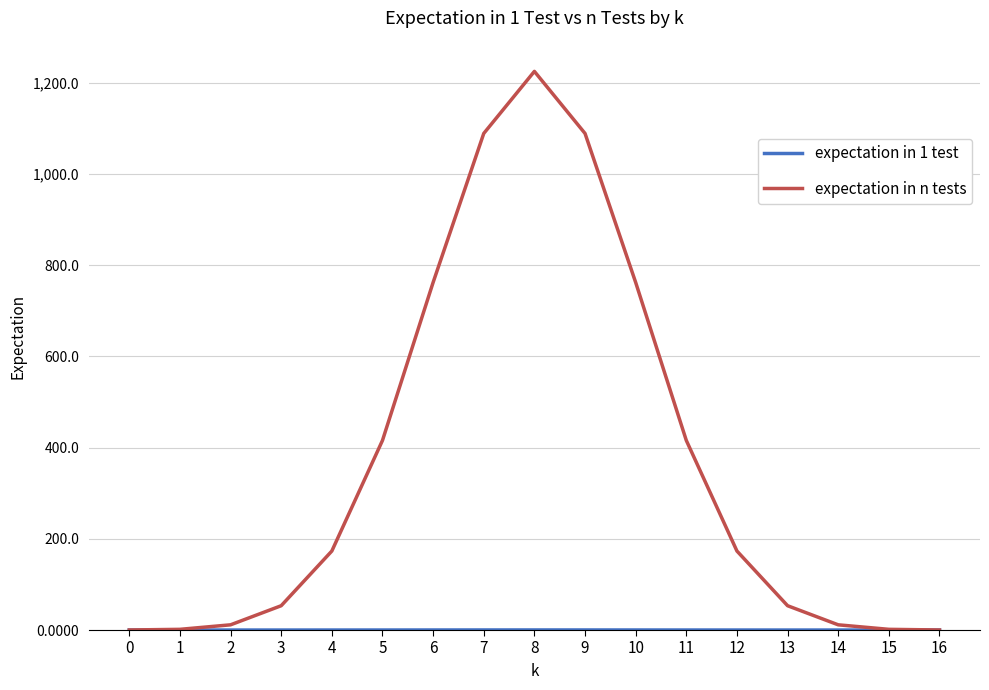

Which series changed the most between 3 and 11?

expectation in n tests